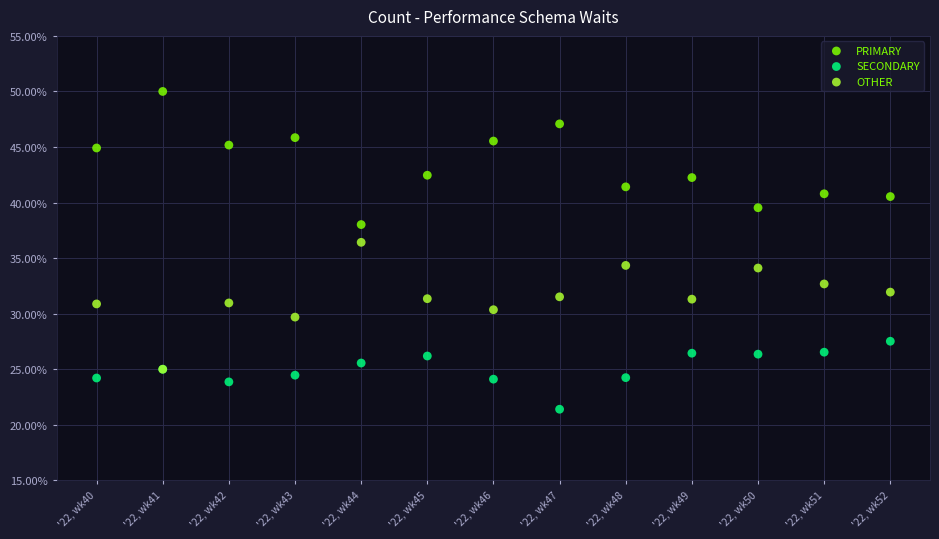

Which series reaches the minimum Y coordinate?

SECONDARY